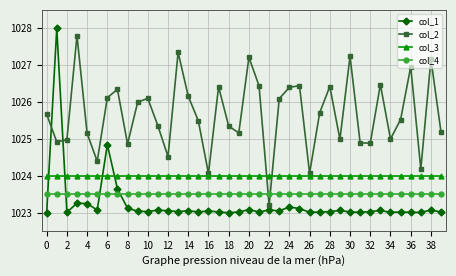

What is the average value of the col_3 series?

1024.0